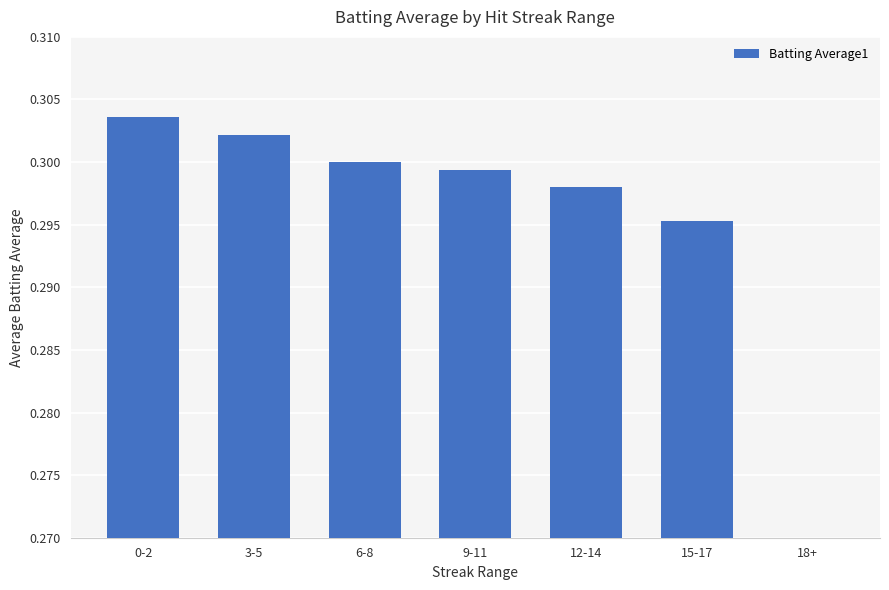

Where is the data nearest to the value 0?

18+